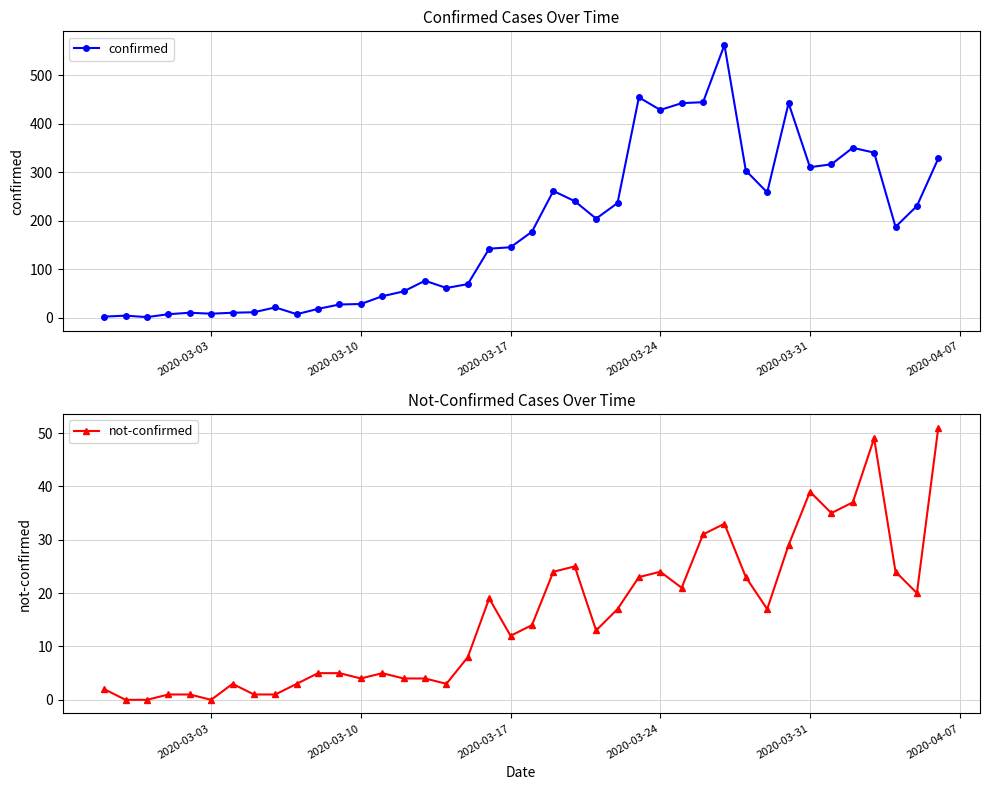

The value of not-confirmed at 2020-03-10 is 4. True or false?

True